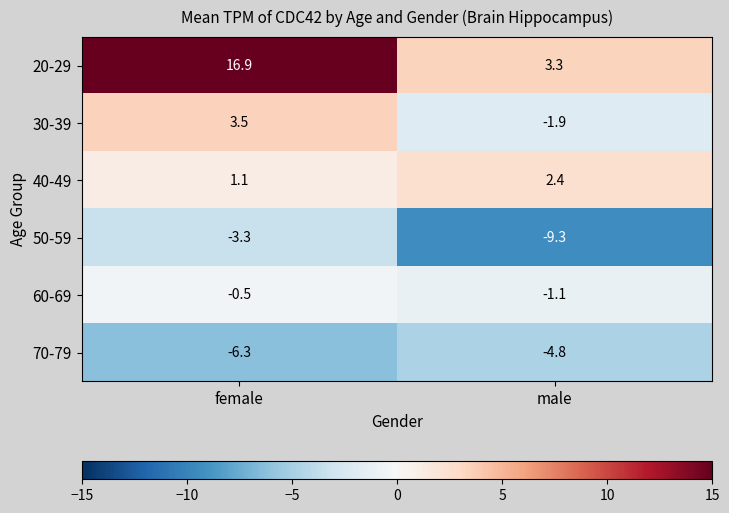

List the series in order of their peak value, highest first.

20-29, 30-39, 40-49, 60-69, 50-59, 70-79